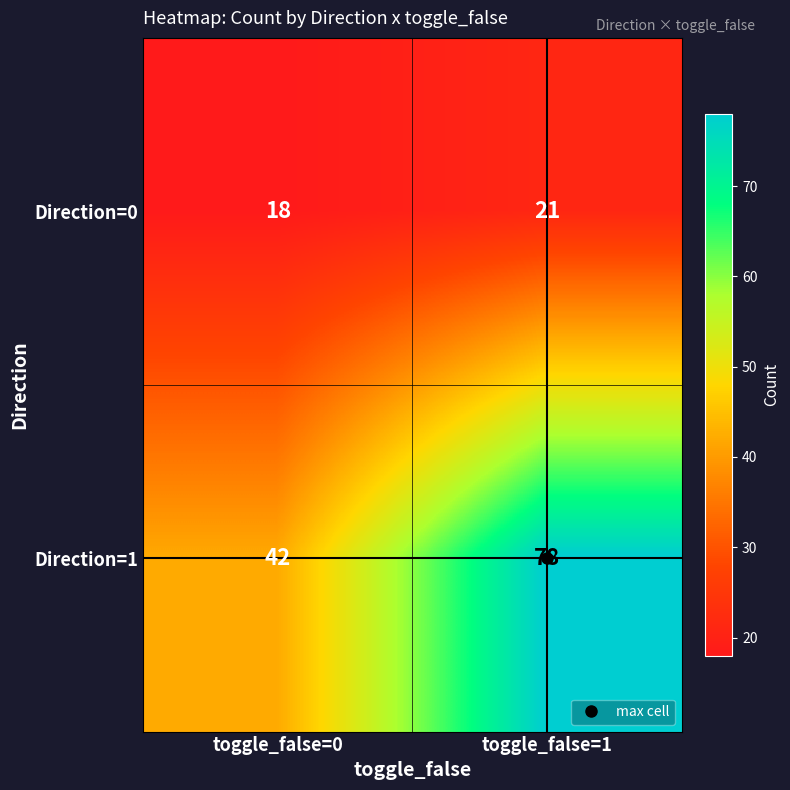

How many data points in Direction=1 are less than 78?

1